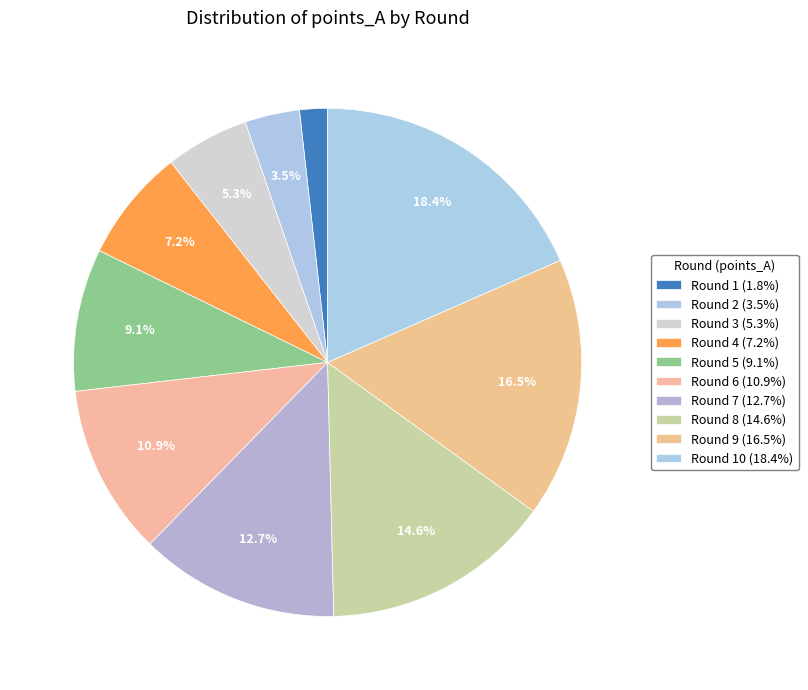

Count the number of slices in the pie.

10